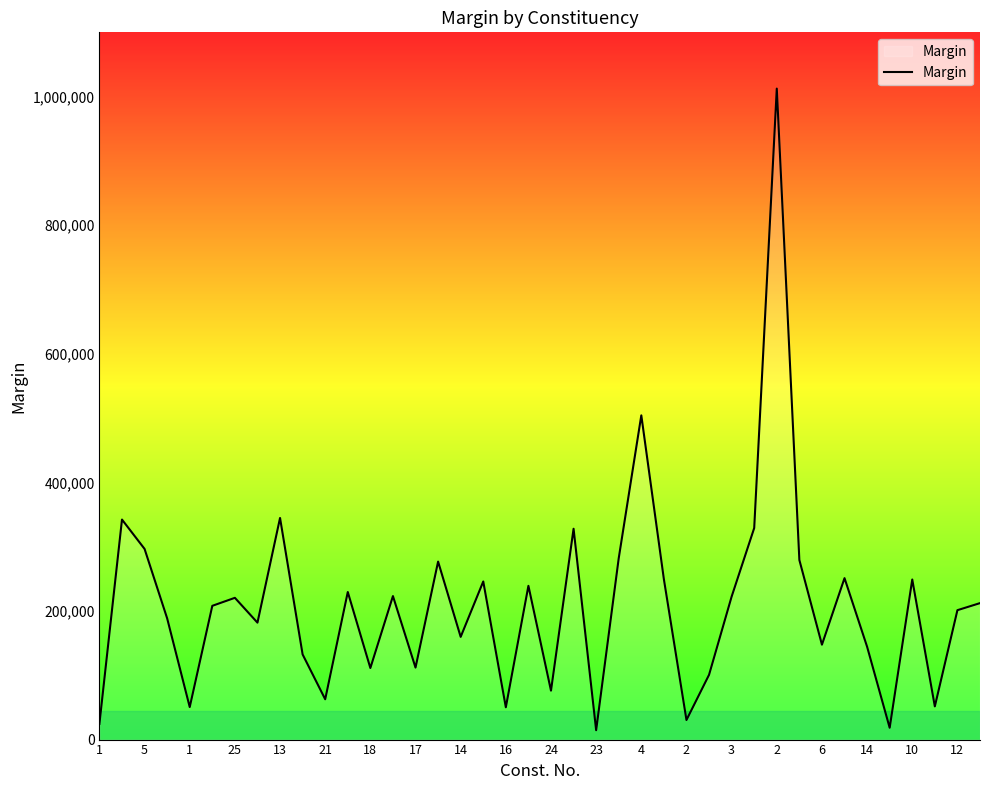

What is the difference between the second highest and second lowest values?

485887